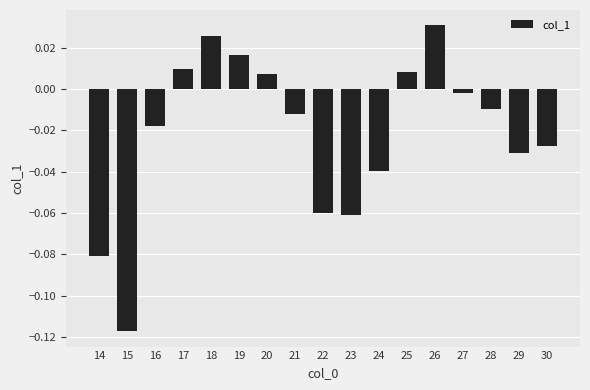

What is the sum of all values?

-0.4